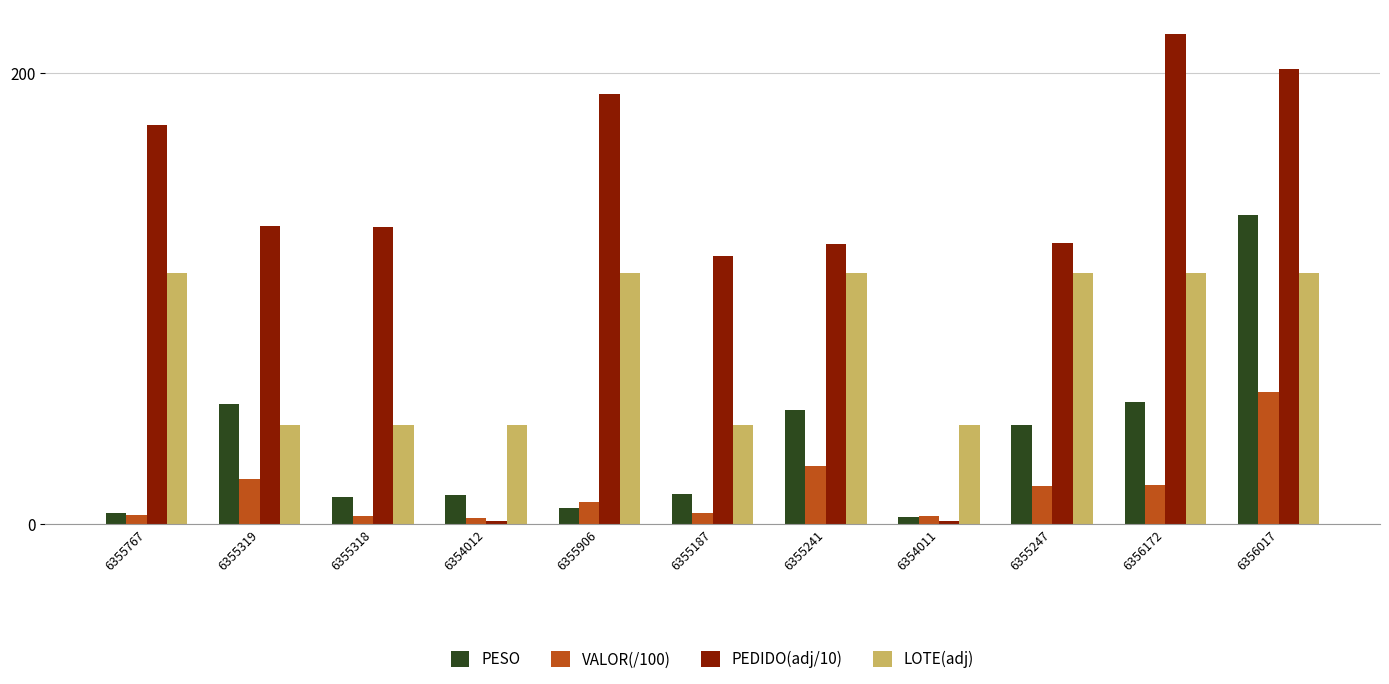

Rank the series by their maximum value, from lowest to highest.

VALOR(/100), LOTE(adj), PESO, PEDIDO(adj/10)